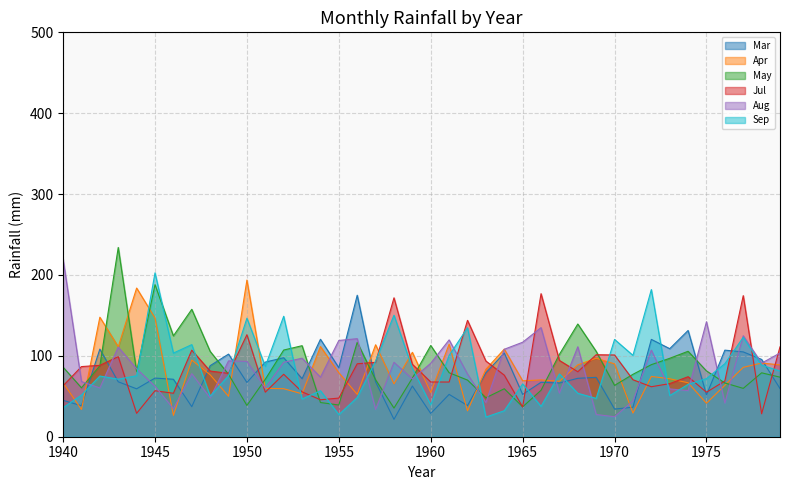

What is the smallest value displayed?

21.5